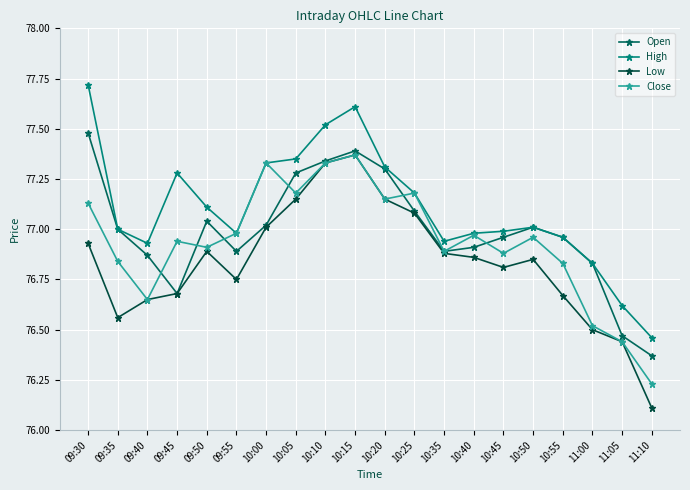

At which category does Open reach its first local valley?

09:45